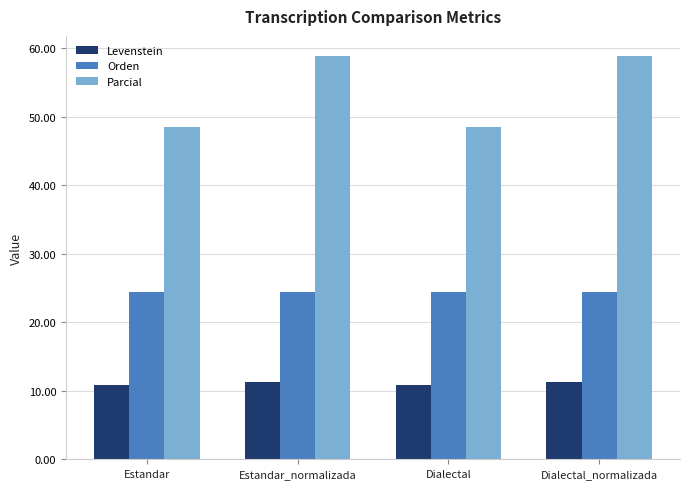

What is the label of the 2nd bar from the right?

Dialectal